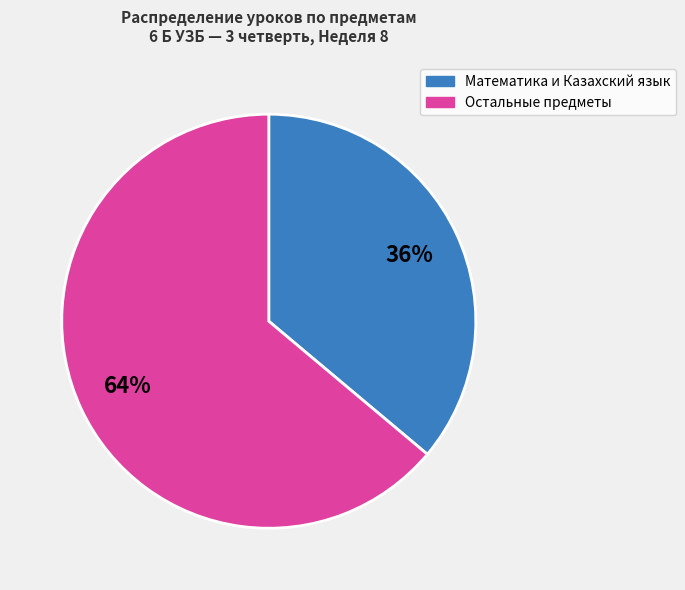

What percentage is the Математика и Казахский язык slice, to the nearest percent?

36%